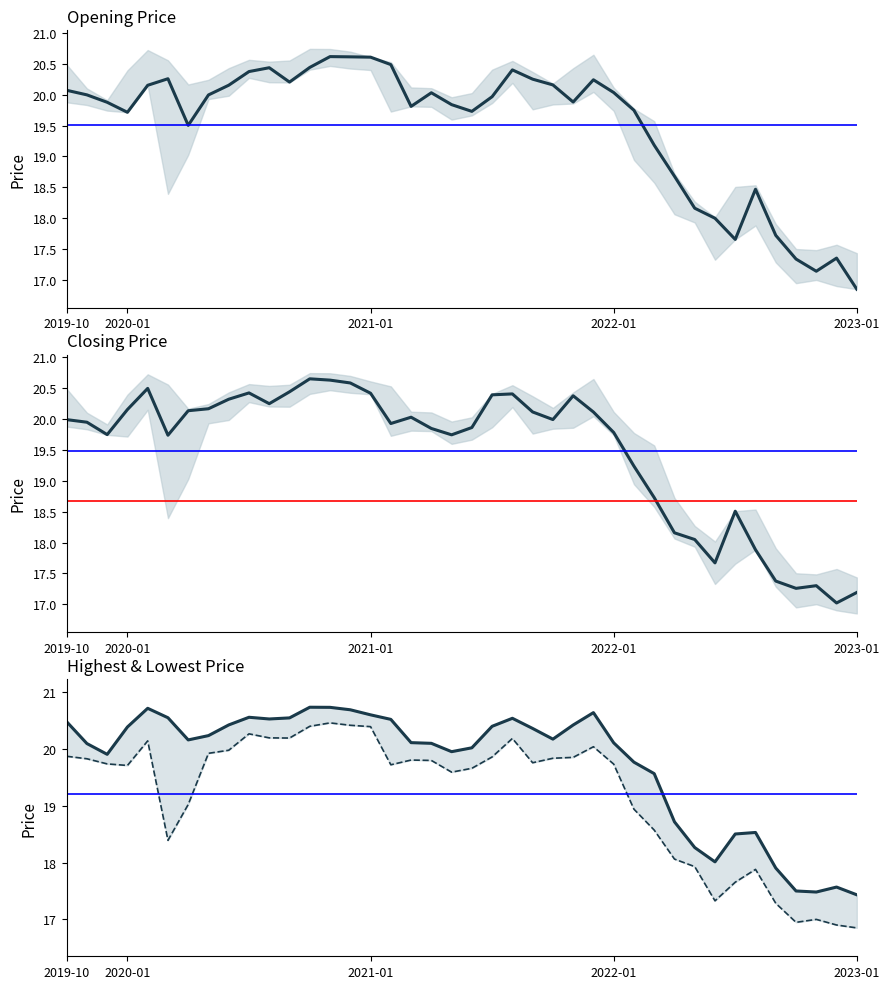

Which series changed the most between 2020-05 and 2022-09?

Closing Price